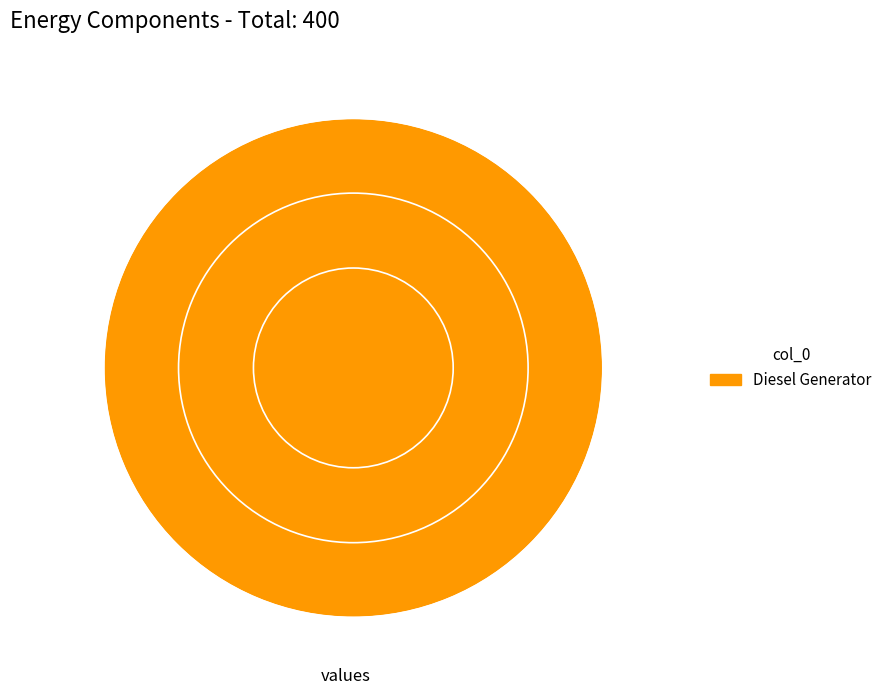

True or false: Diesel Generator accounts for 100% of the total.

True